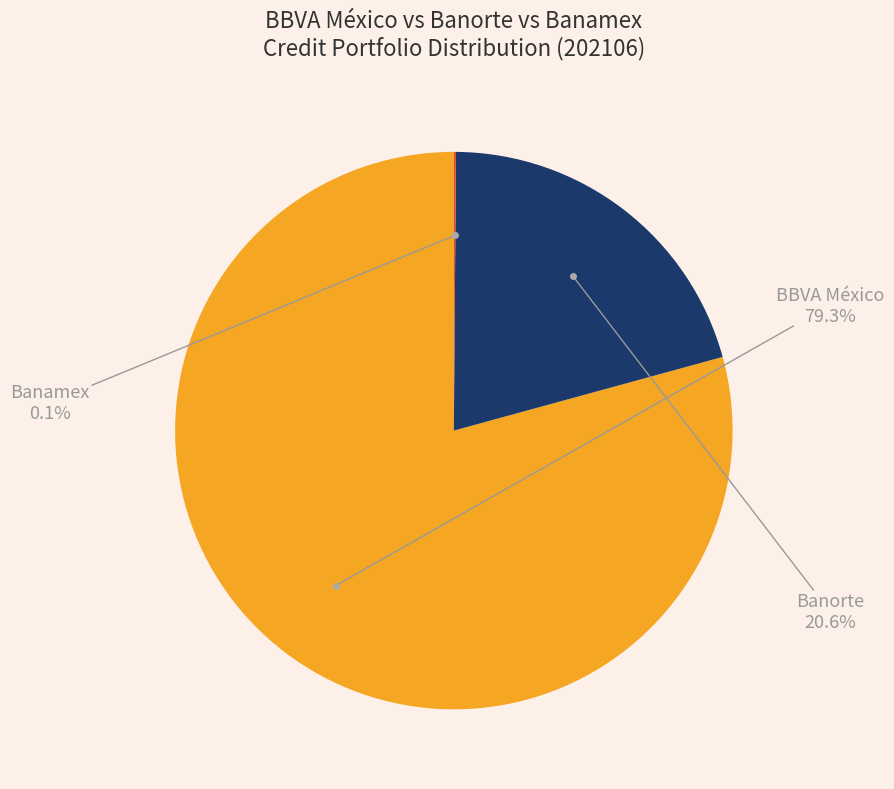

Is there any slice that represents more than half of the pie?

Yes